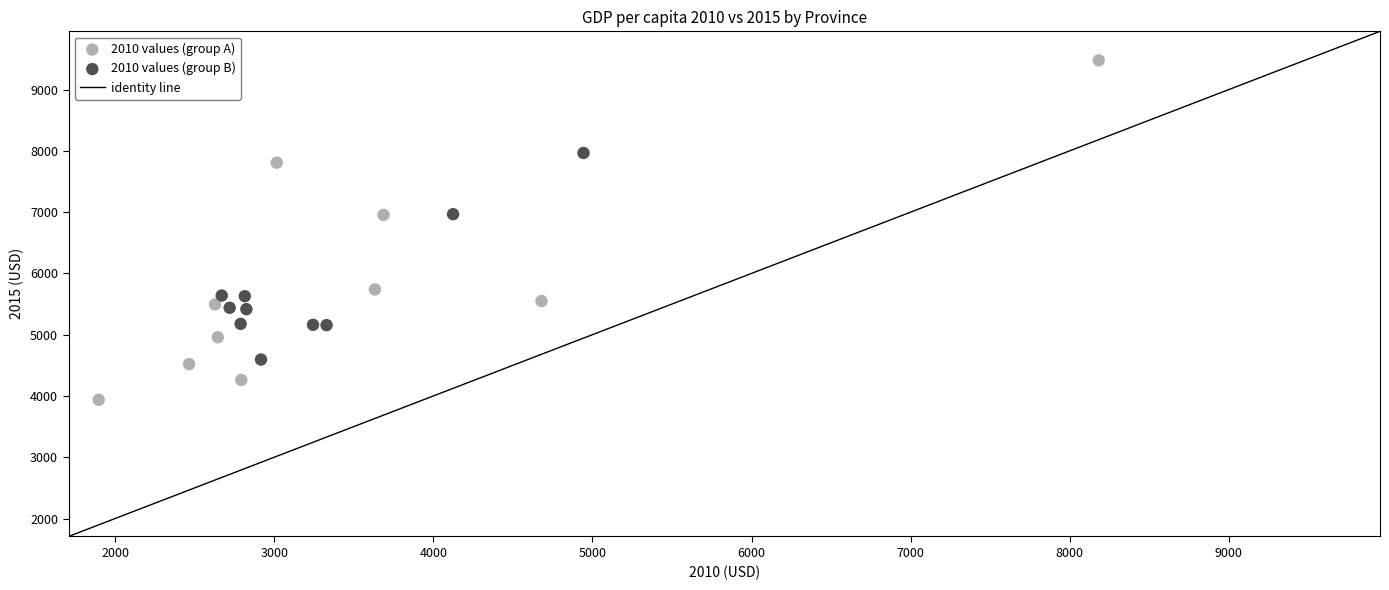

Which series has the widest spread of Y values?

2010 values (group A)